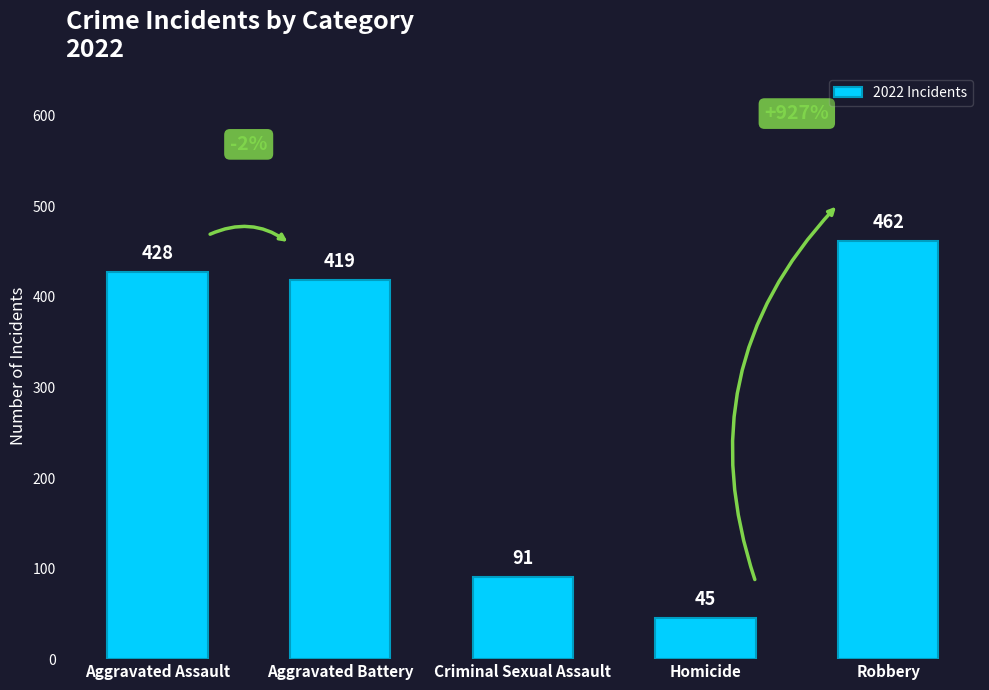

At which category does the chart reach its minimum across all series?

Homicide